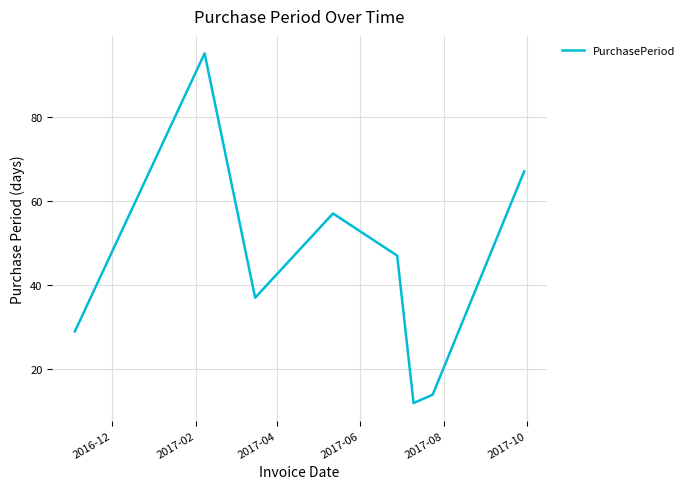

What is the sum of all values?

358